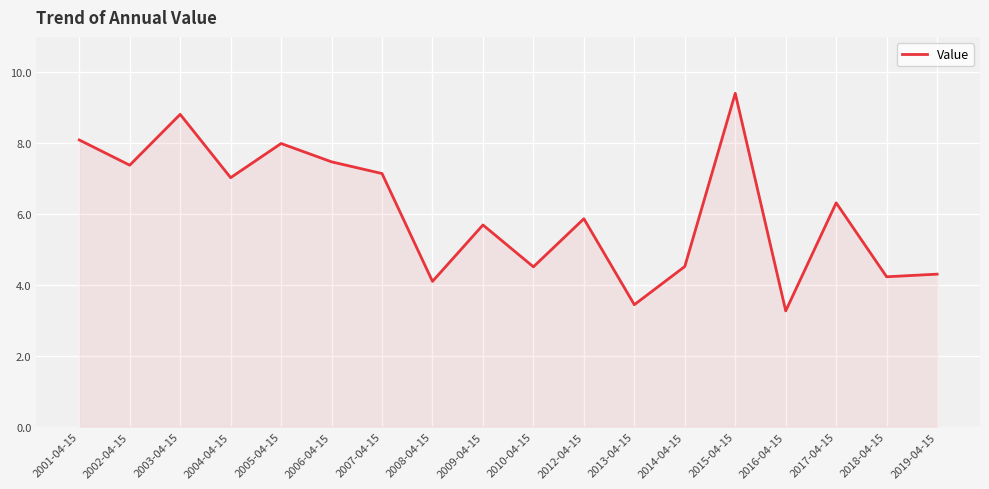

What position from the right is 2004-04-15?

15